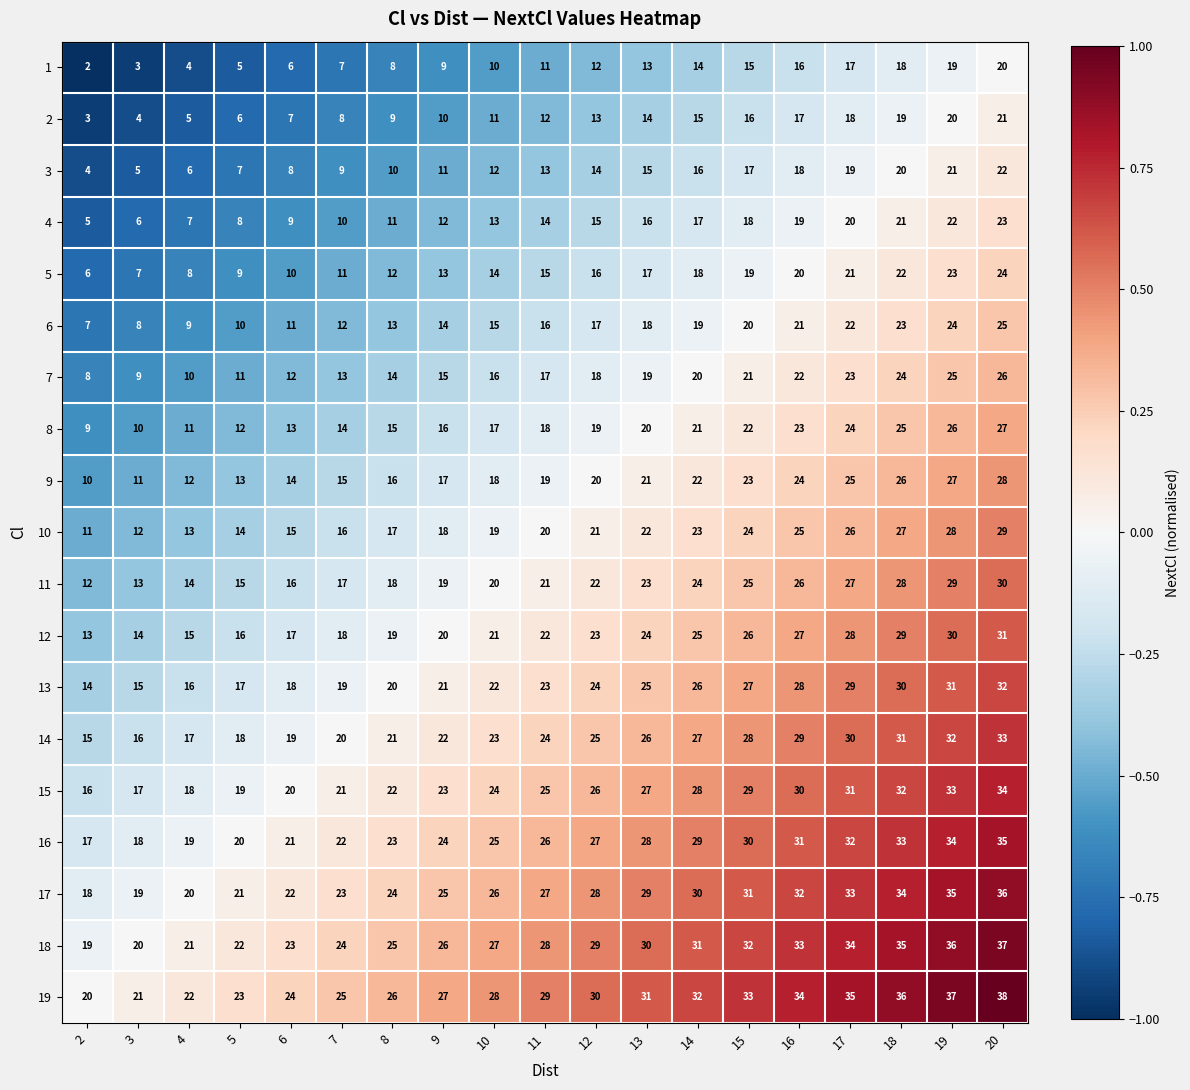

What is the difference between the highest and lowest values at 18?

18